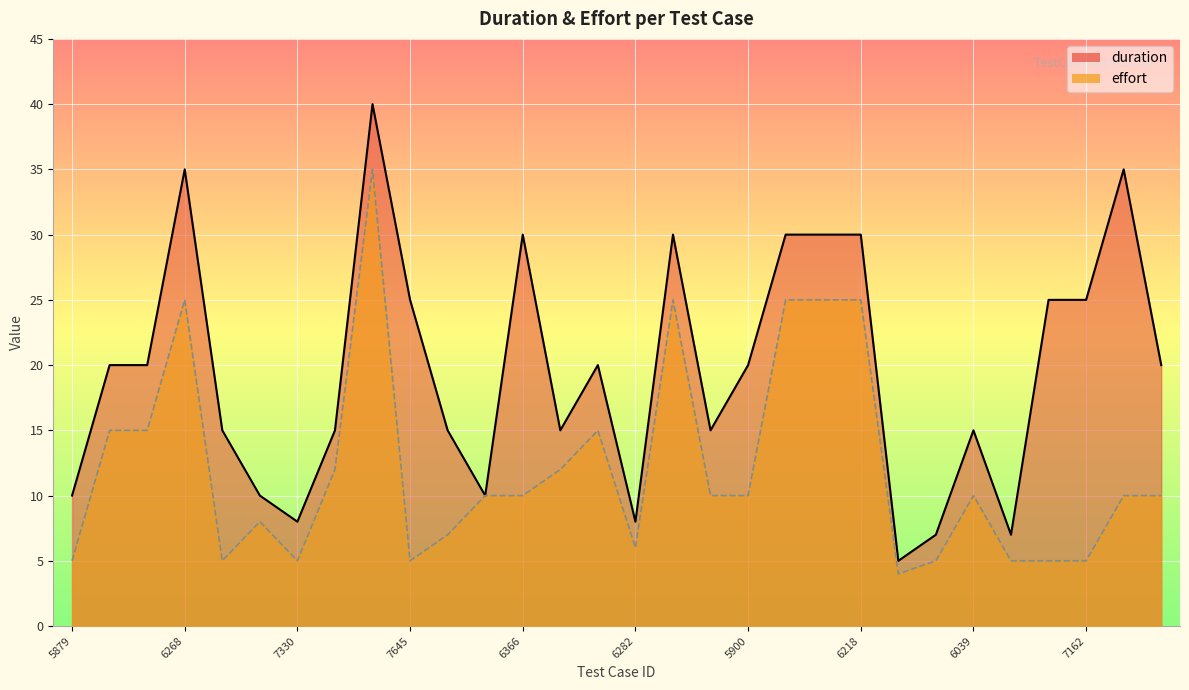

What is the difference between the effort values at 6268 and 5900?

15